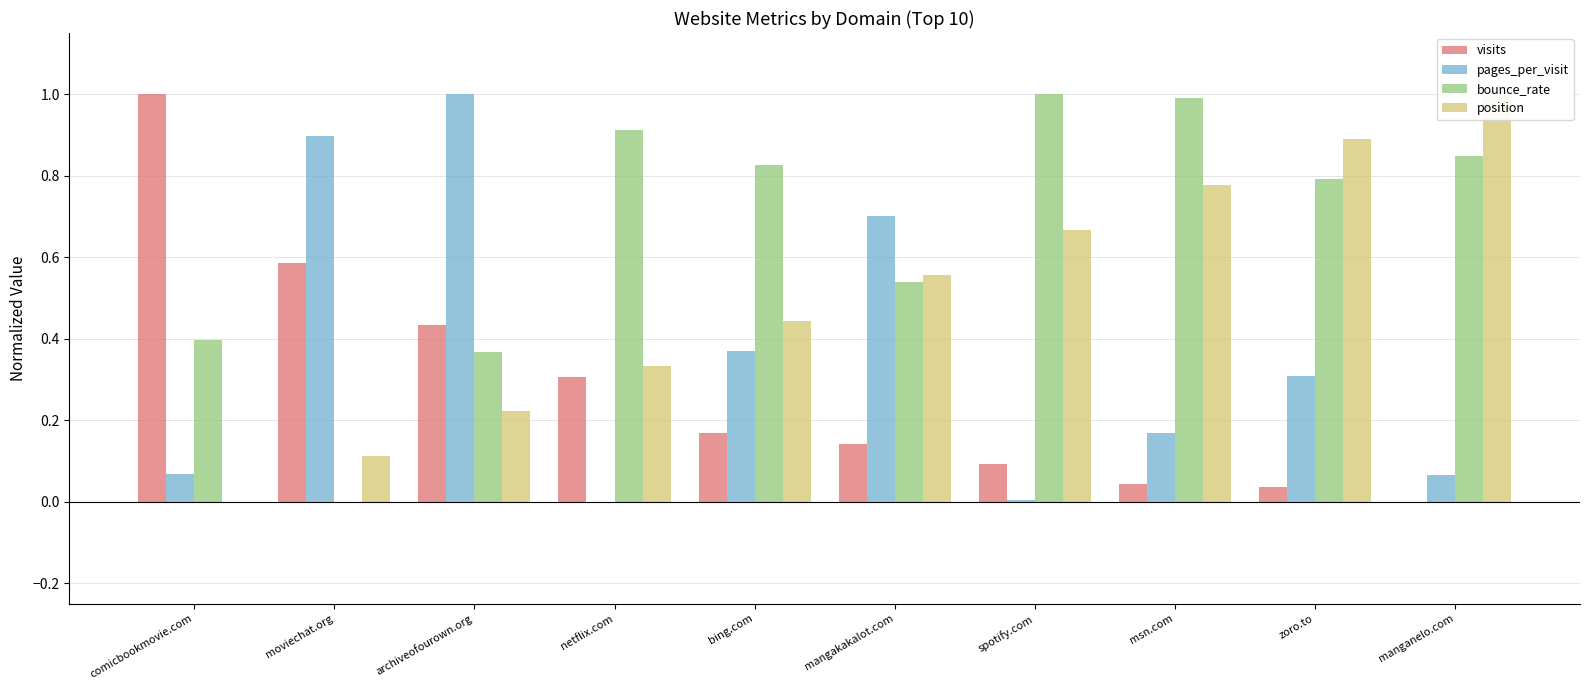

What is the average value of the position series?

0.5